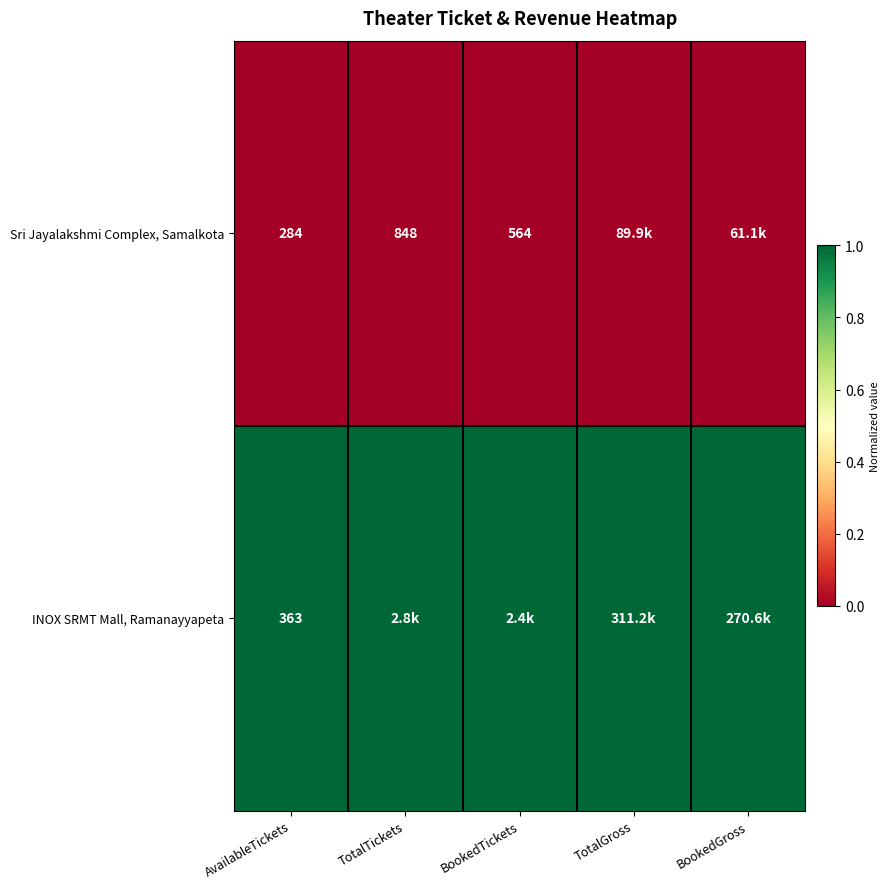

What is the maximum value for INOX SRMT Mall, Ramanayyapeta?

1.0